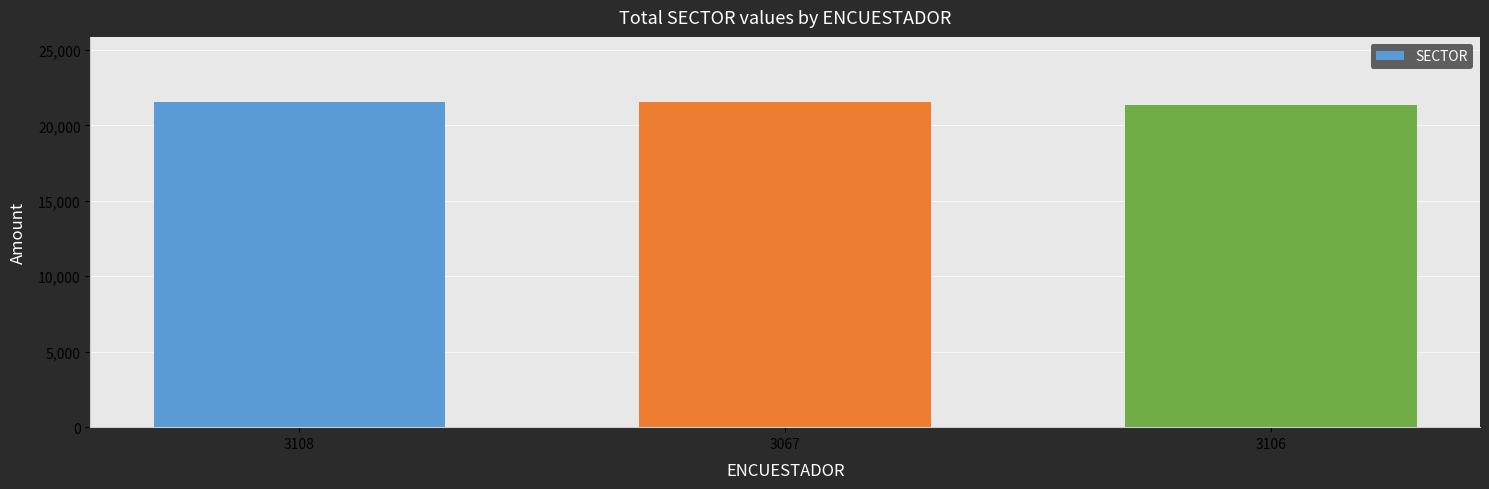

Approximately how many times larger is the value at 3067 compared to 3106?

1.0